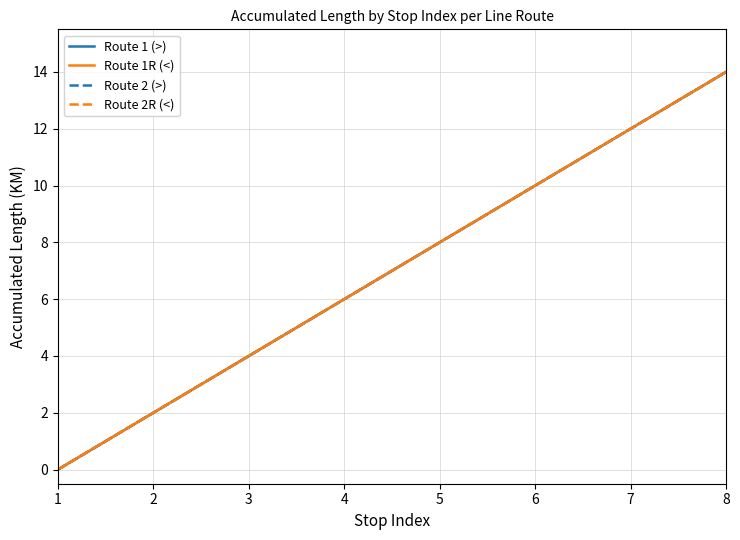

Is this an area chart (filled region under the line)?

No